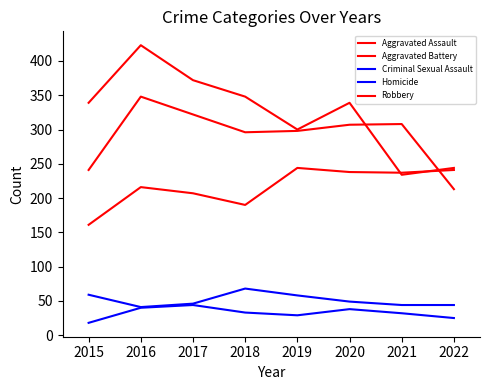

Does the chart display data point markers on the line(s)?

No